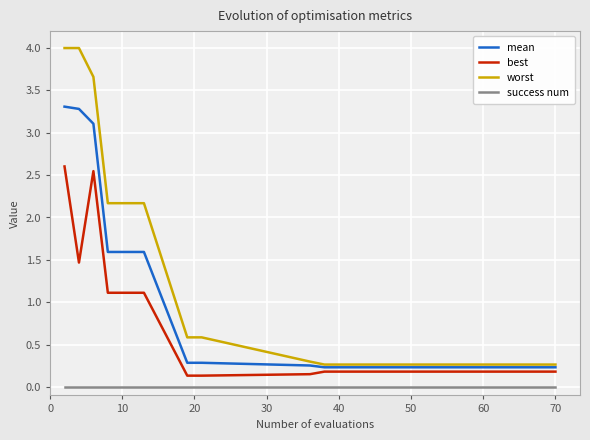

Which series has the largest range (max minus min)?

worst